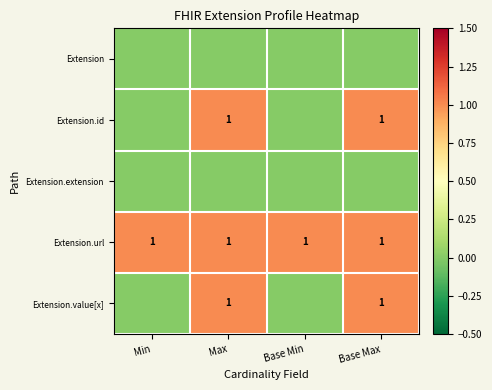

Rank the series by their maximum value, from lowest to highest.

Extension, Extension.extension, Extension.id, Extension.url, Extension.value[x]